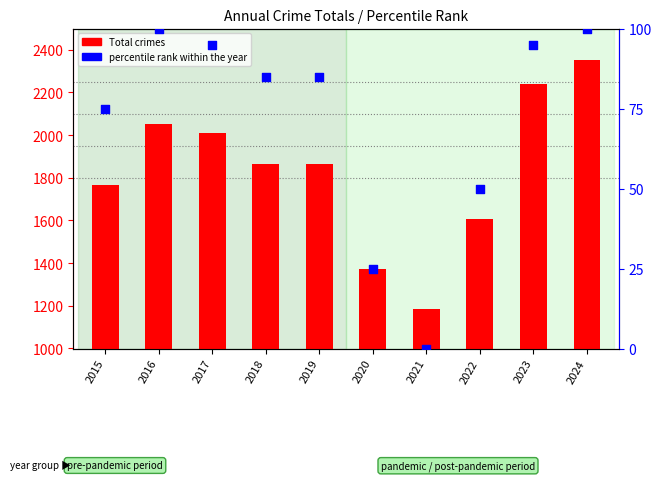

Which series has the largest total across all categories?

Total crimes